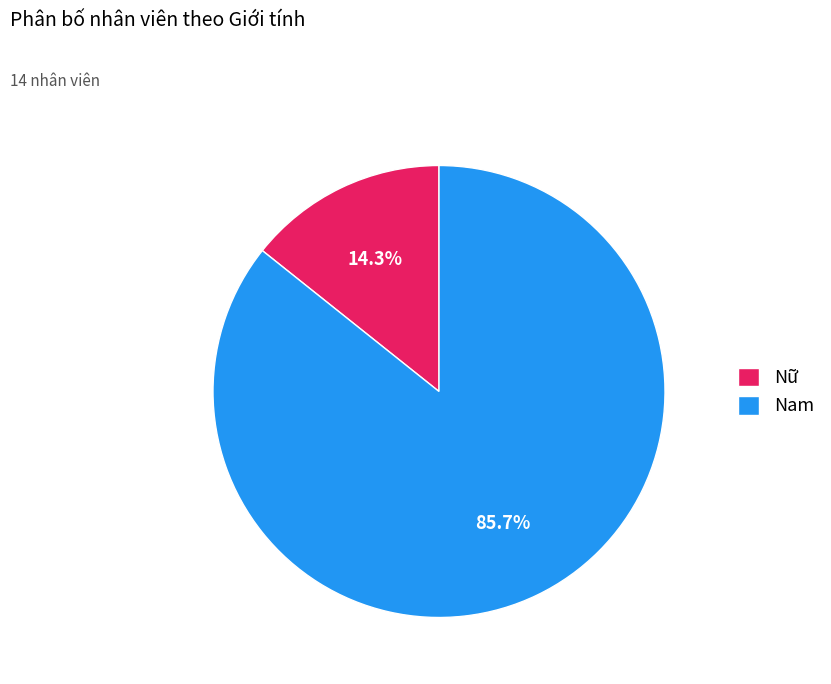

How many slices are in this pie chart?

2